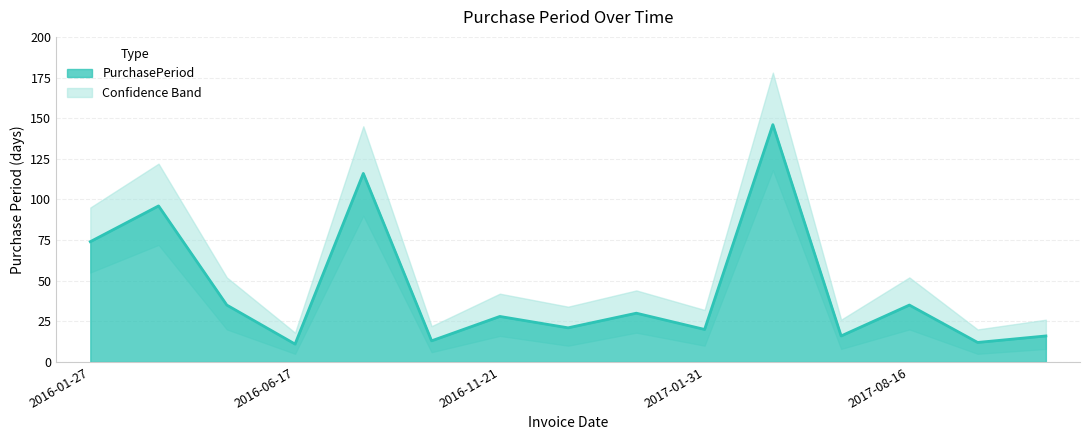

How many points are lower than both their immediate neighbors (excluding endpoints)?

6